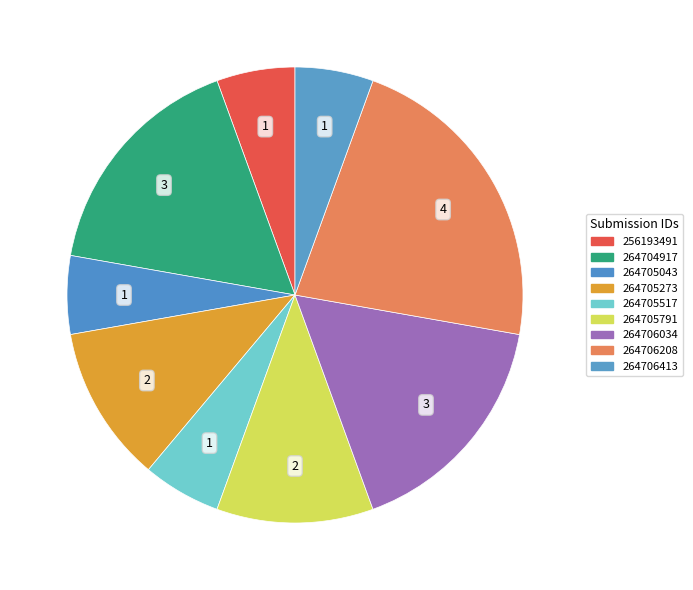

Is there a majority slice in this chart?

No